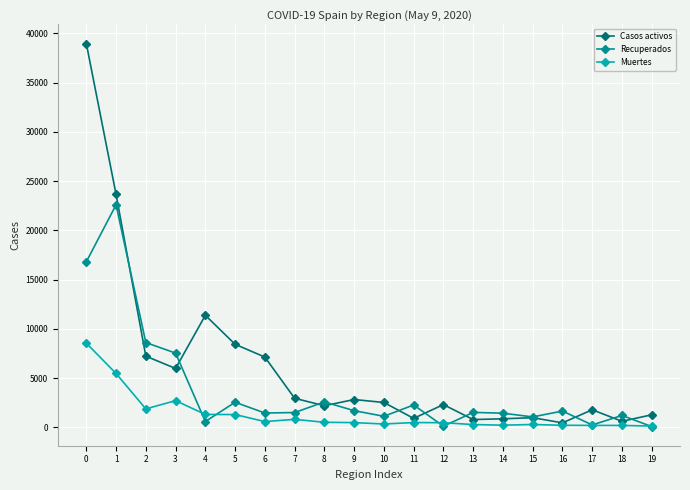

What is the minimum value shown in the chart?

81